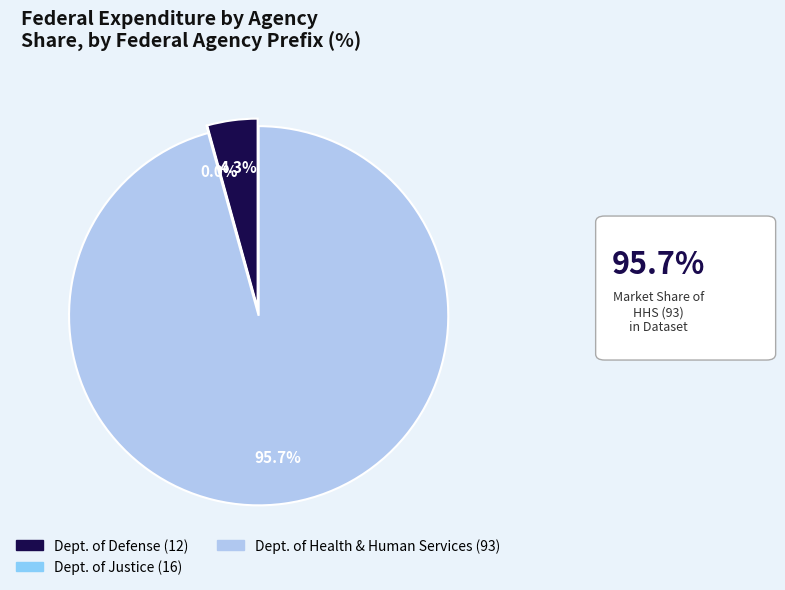

Between 12 and 16, which is larger?

12